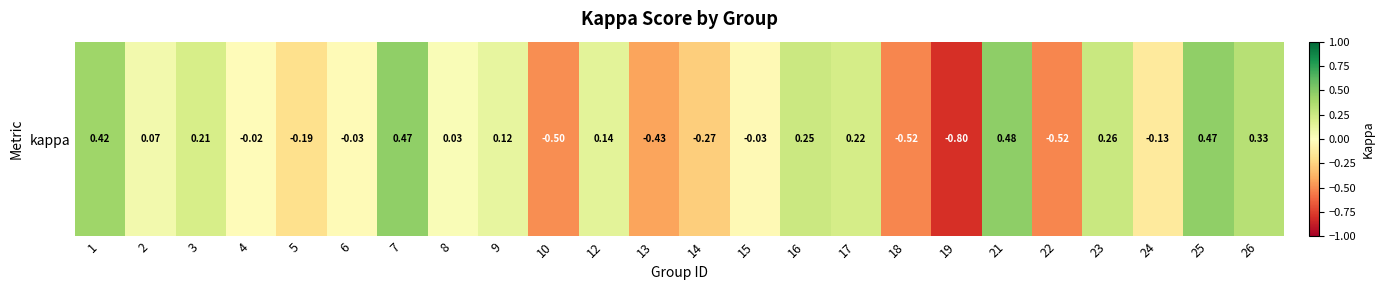

Reading left to right, what are all the values shown in this chart?

0.4	0.1	0.2	-0.0	-0.2	-0.0	0.5	0.0	0.1	-0.5	0.1	-0.4	-0.3	-0.0	0.2	0.2	-0.5	-0.8	0.5	-0.5	0.3	-0.1	0.5	0.3